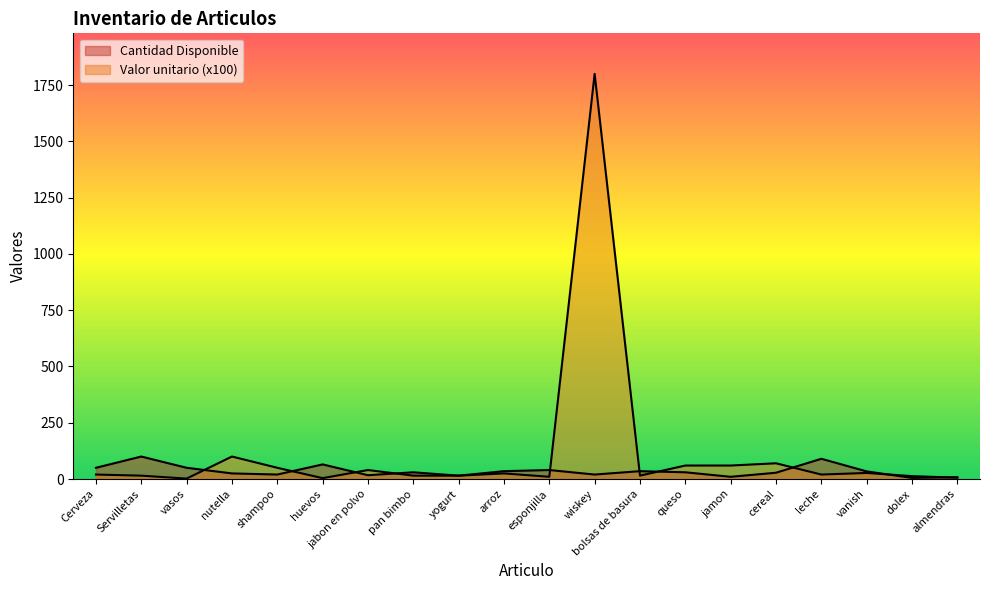

At which category does Valor unitario (x100) reach its first local valley?

vasos